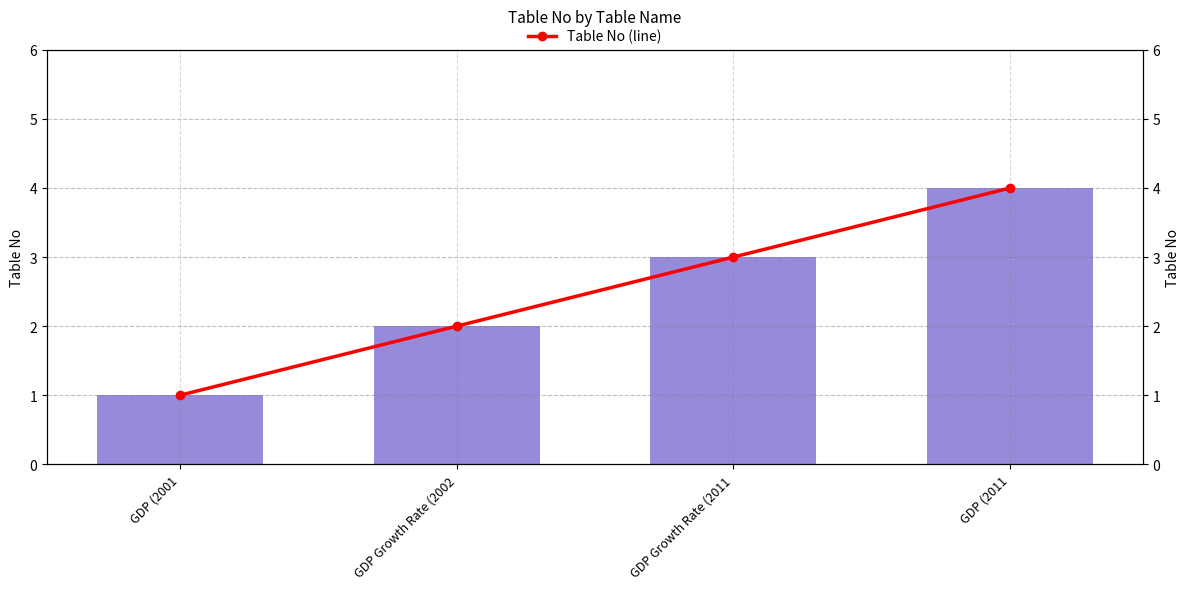

True or false: Table No has a value of 1 at GDP (2001.

True